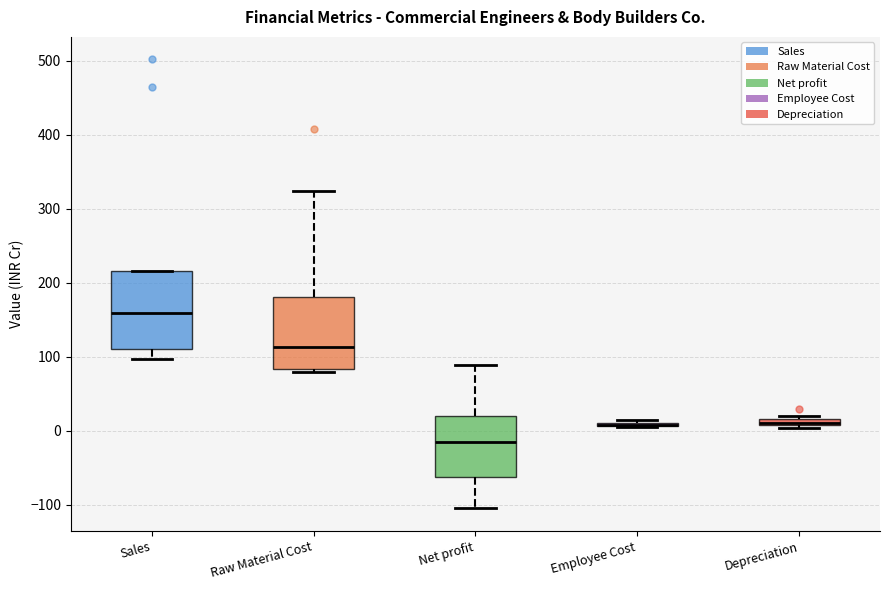

Where is the upper edge of the box for Depreciation on the y-axis? The values are not printed on the chart, so give them approximately, as read against the axis.

20